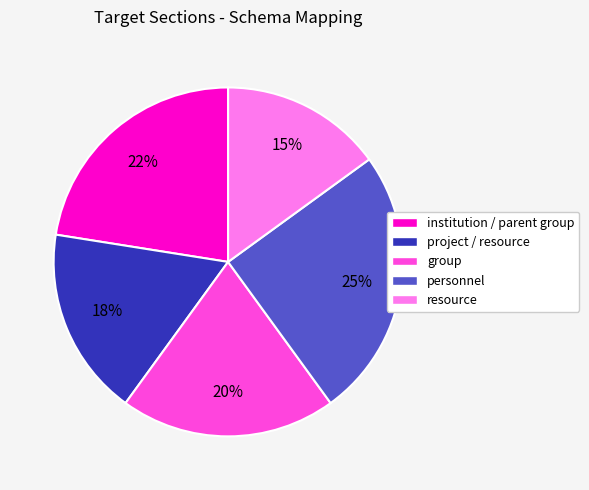

To the nearest percent, what percentage of the pie is group?

20%